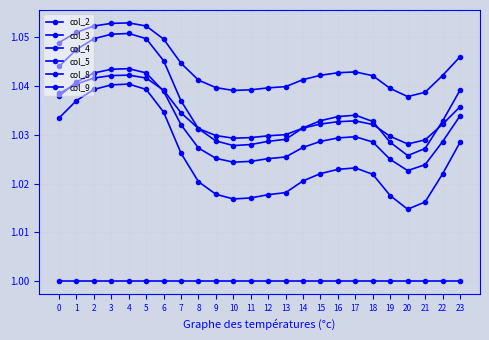

Is this an area chart (filled region under the line)?

No